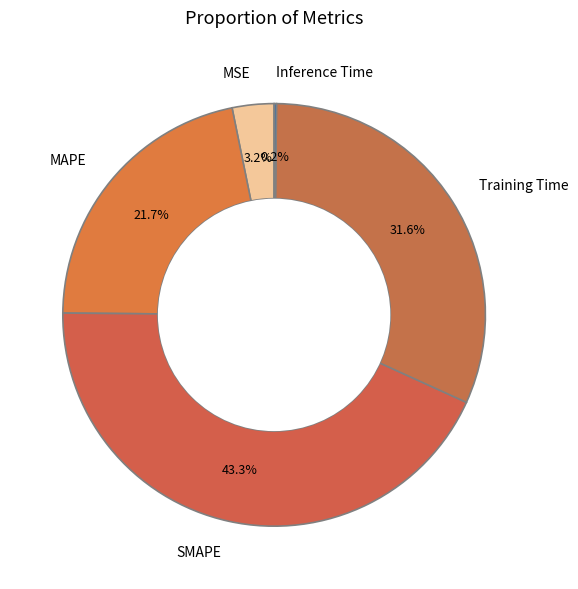

Which category has the biggest portion of the pie?

SMAPE